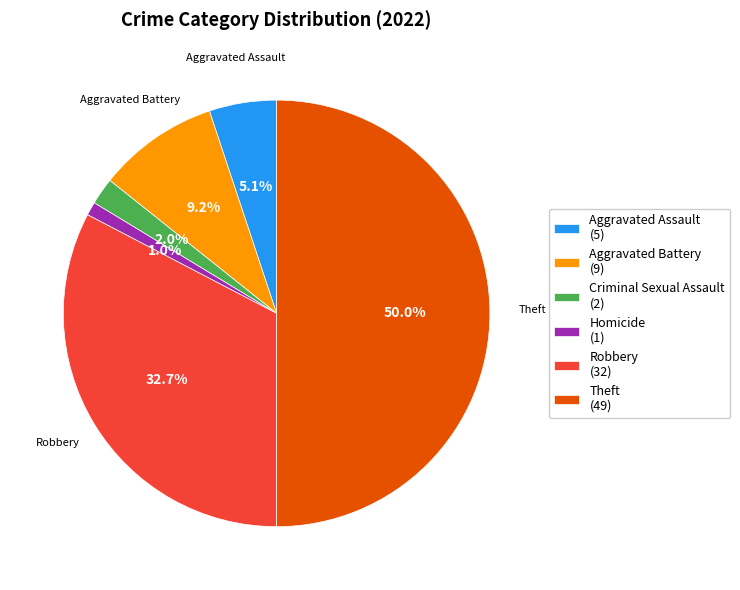

What percentage is NOT represented by Homicide (1)?

99.0%